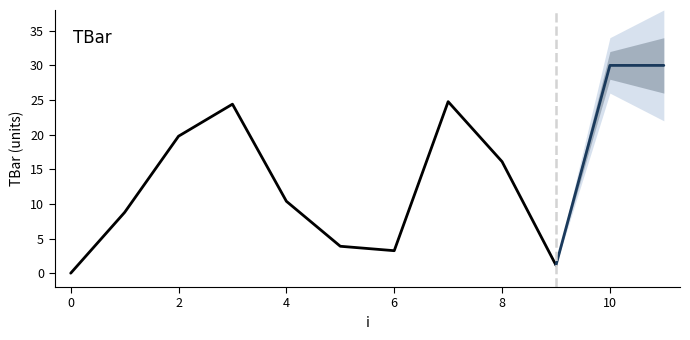

What is the change in value from 0 to 2?

+19.8